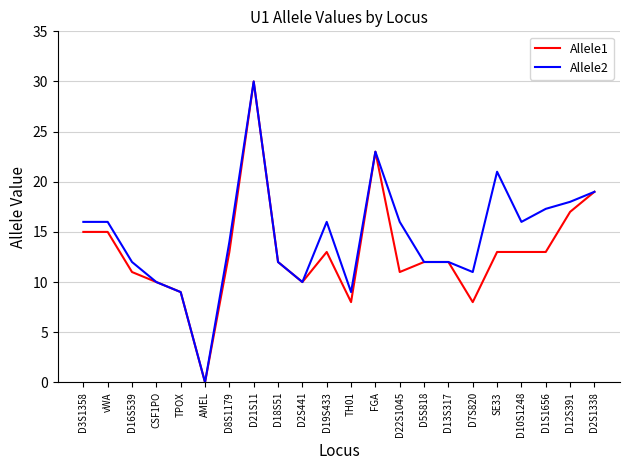

What is the spread (max minus min) of values at D7S820?

3.0